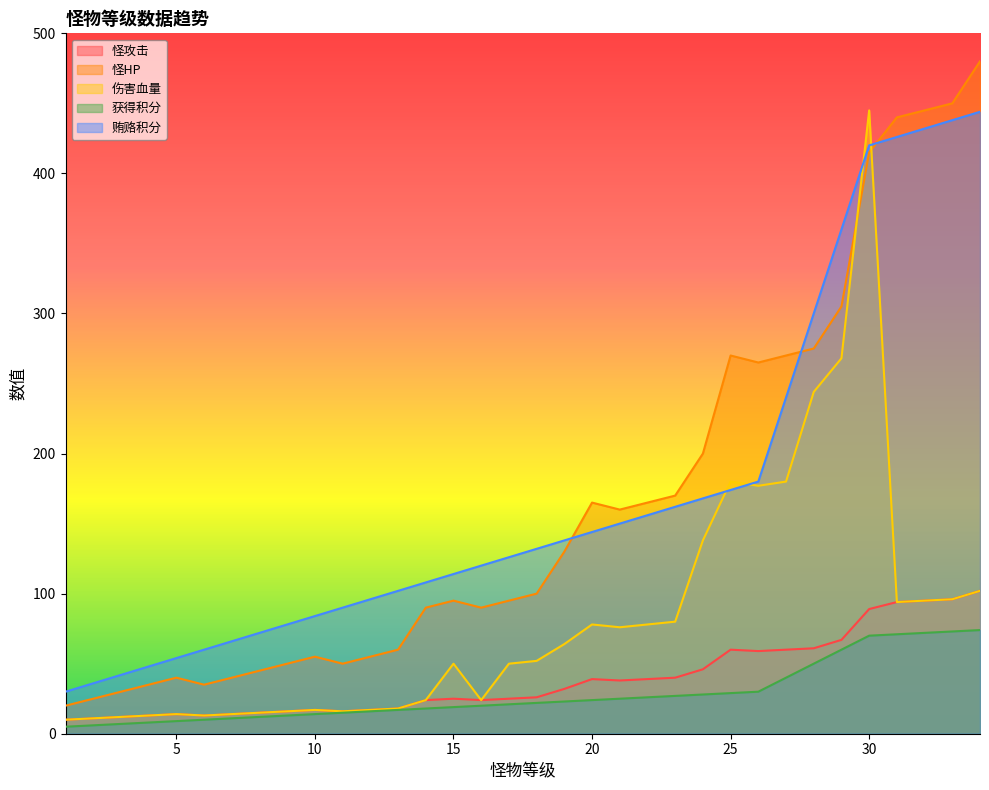

True or false: 怪攻击 and 伤害血量 intersect in this chart.

False